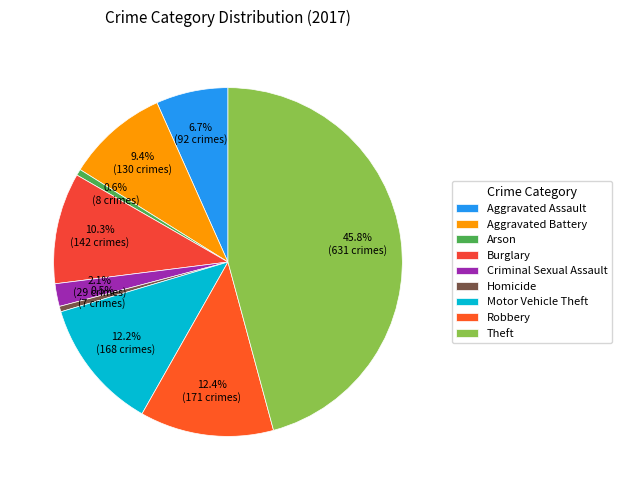

Rank the categories by value from lowest to highest.

Homicide, Arson, Criminal Sexual Assault, Aggravated Assault, Aggravated Battery, Burglary, Motor Vehicle Theft, Robbery, Theft